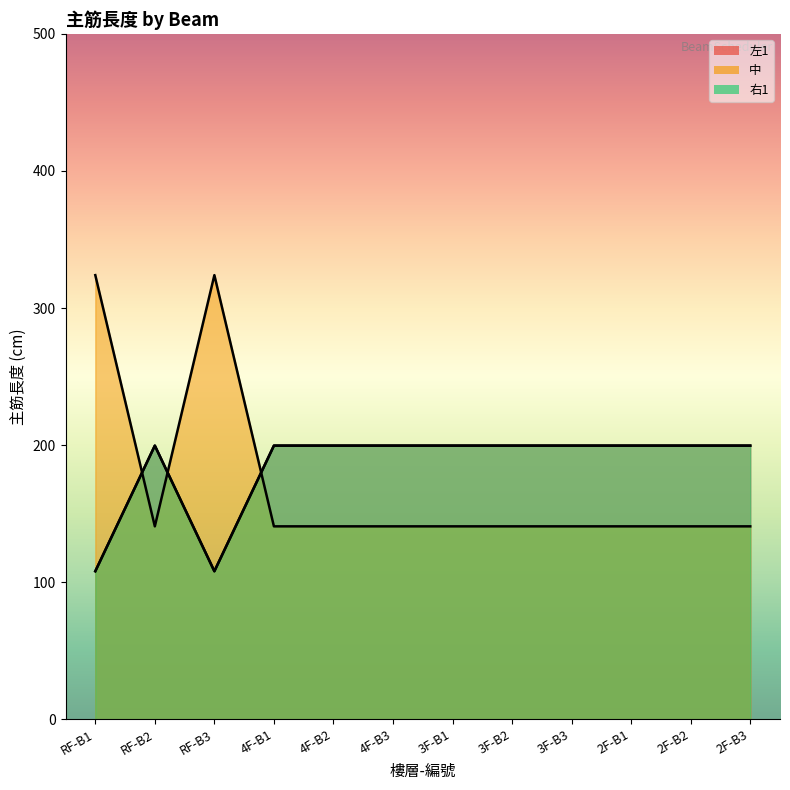

In 中, how many points are lower than both neighbors (excluding endpoints)?

1